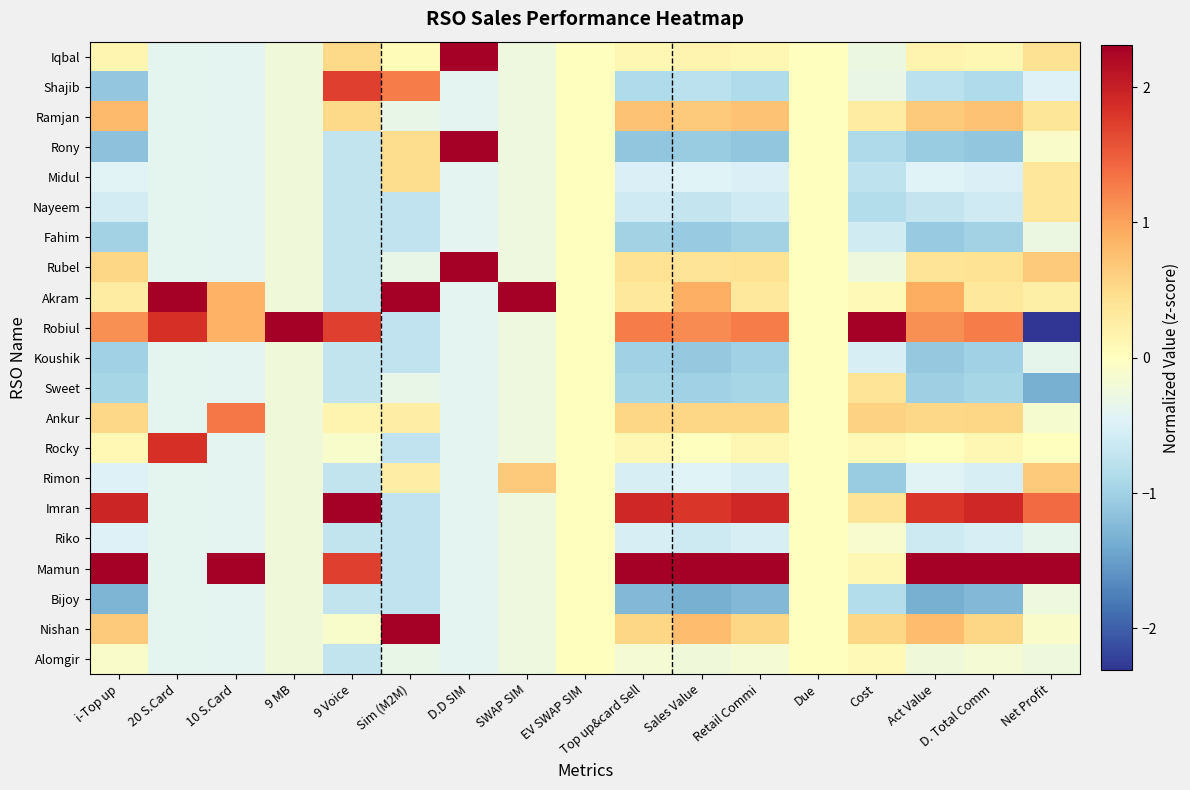

At which category is the sum across all series the highest?

D. Total Comm